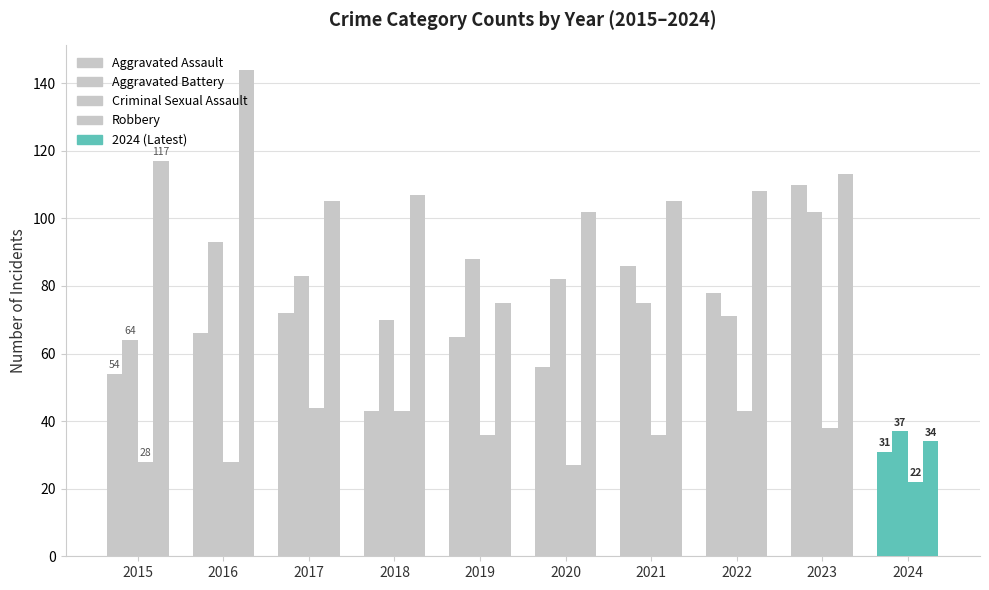

Which series changed the most between 2015 and 2022?

Aggravated Assault